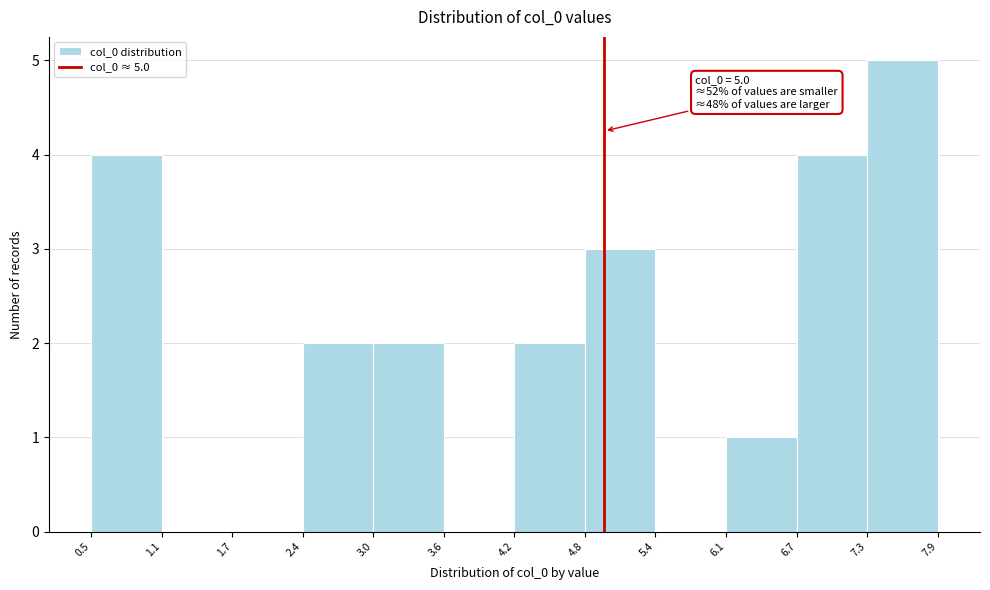

Which range on the x-axis has the tallest bar?

7.3 to 7.9